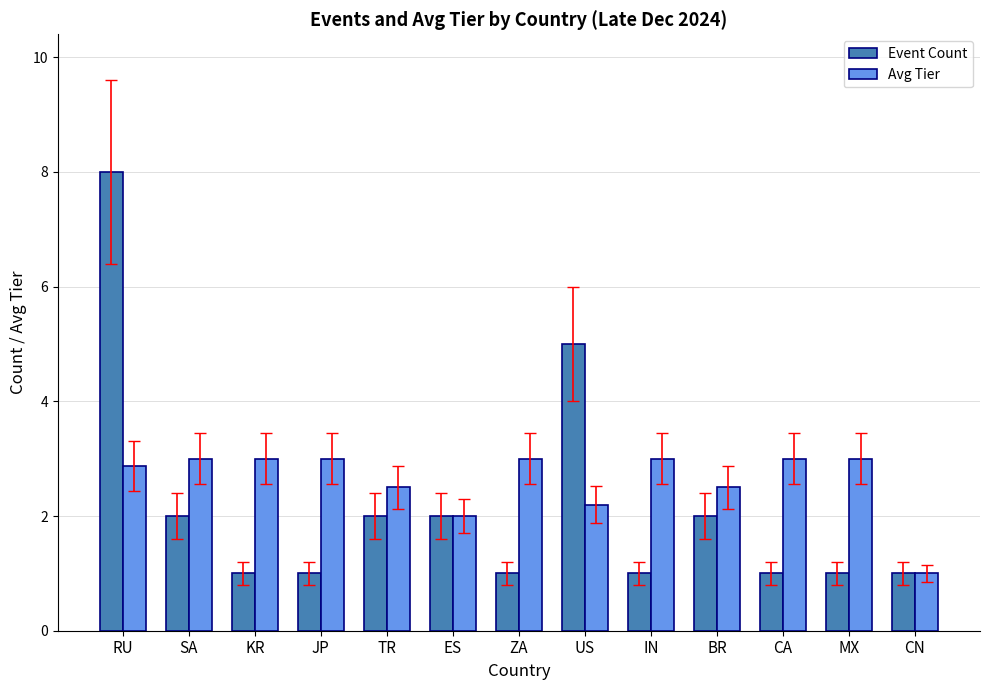

Which series has the largest range (max minus min)?

Event Count